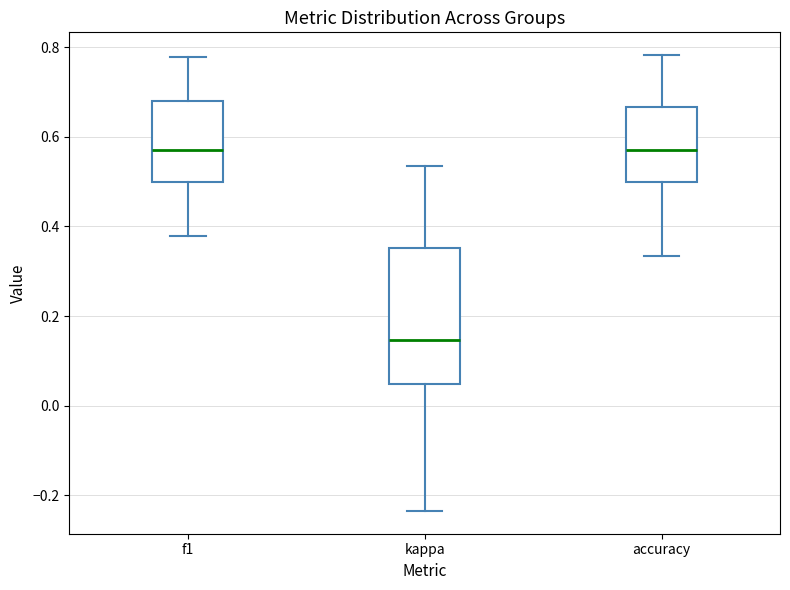

Reading left to right, read every box against the y-axis: the position of its median line, the range the box covers, and the ends of its whiskers. The values are not printed on the chart, so give them approximately, as read against the axis.

f1: median 0.58, box 0.50 to 0.68, whiskers 0.38 to 0.78
kappa: median 0.14, box 0.04 to 0.36, whiskers -0.24 to 0.54
accuracy: median 0.58, box 0.50 to 0.66, whiskers 0.34 to 0.78